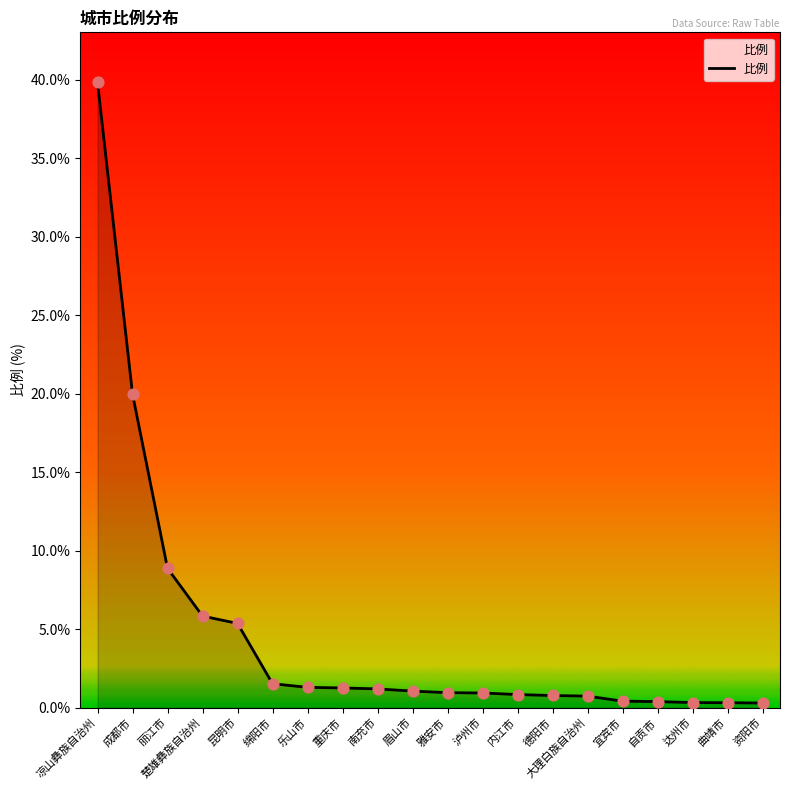

What is the change in value from 凉山彝族自治州 to 眉山市?

-38.8